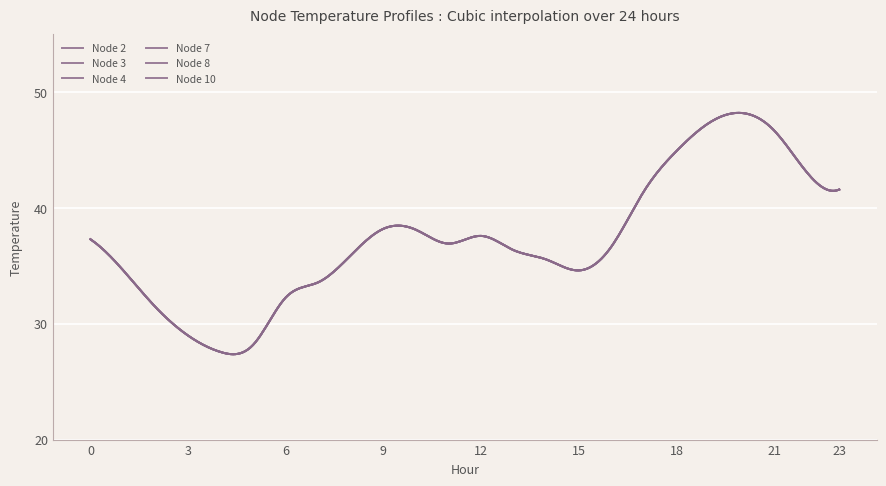

What is the highest value of the Node 4 series?

48.2